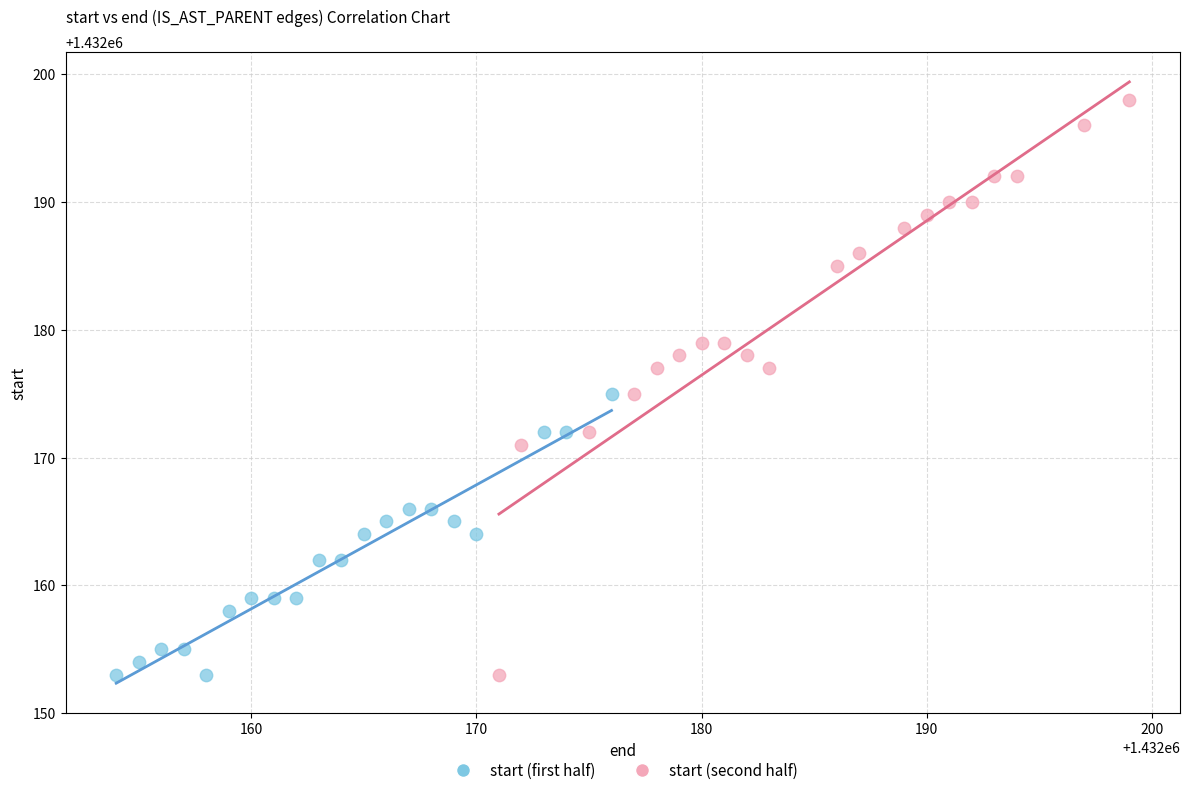

Which series has the widest spread of Y values?

start (second half)